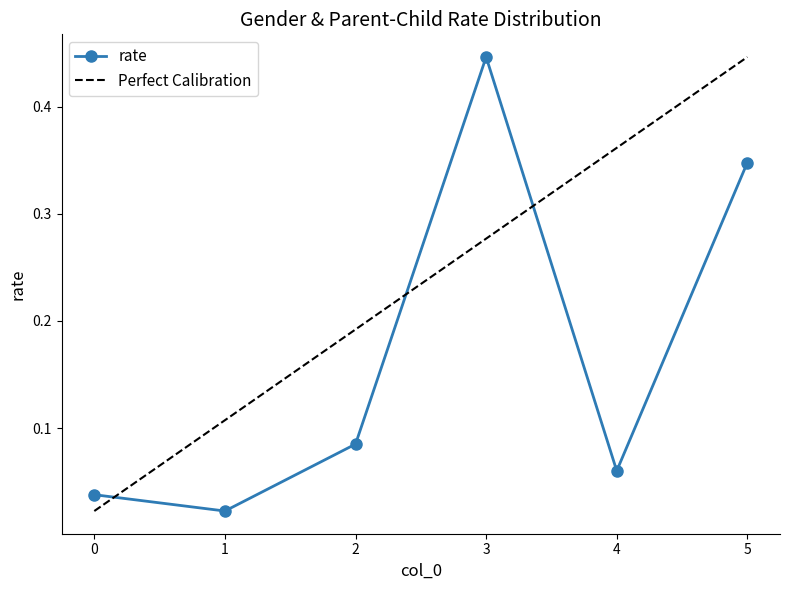

Rank the categories by value from highest to lowest.

3, 5, 2, 4, 0, 1